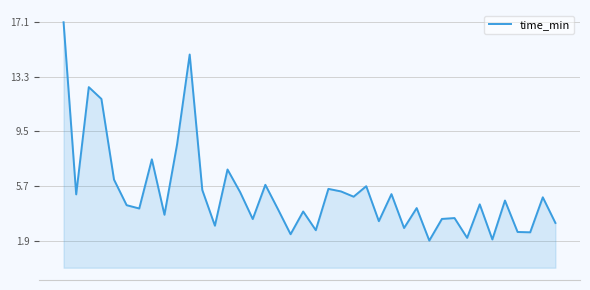

What is the maximum value shown in the chart?

17.1